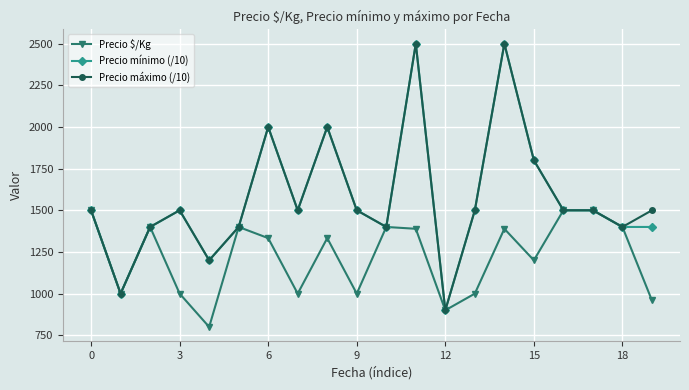

What is the average value of the Precio mínimo (/10) series?

1570